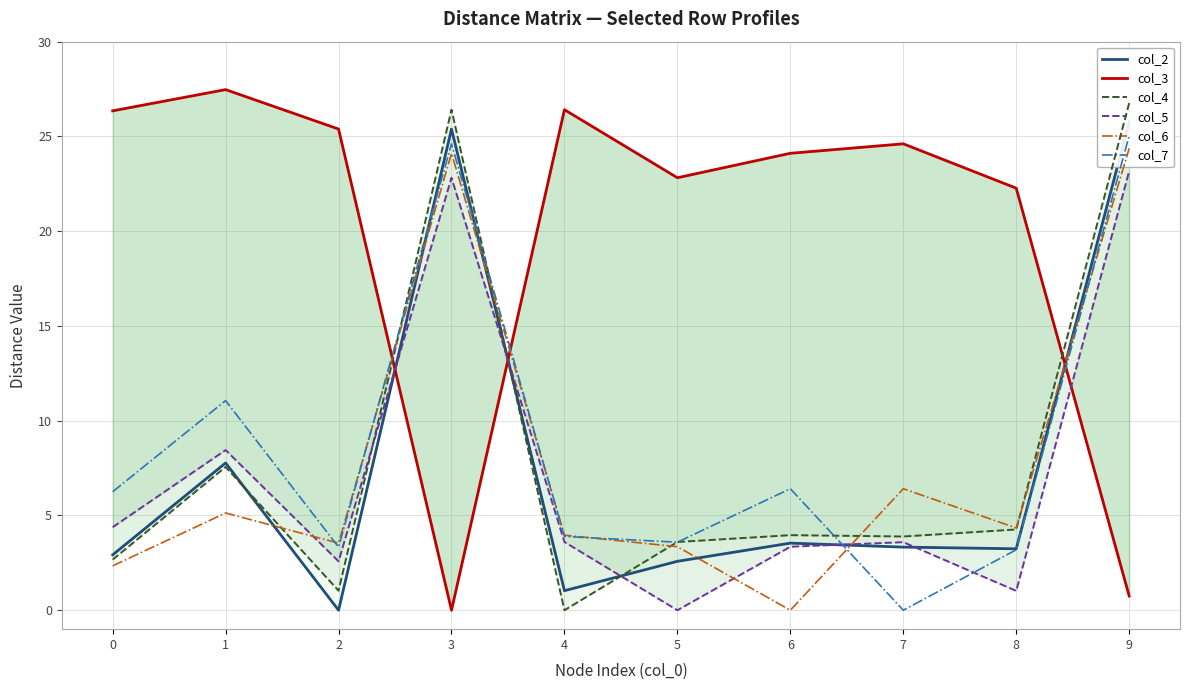

Where is the first local maximum for col_5?

1